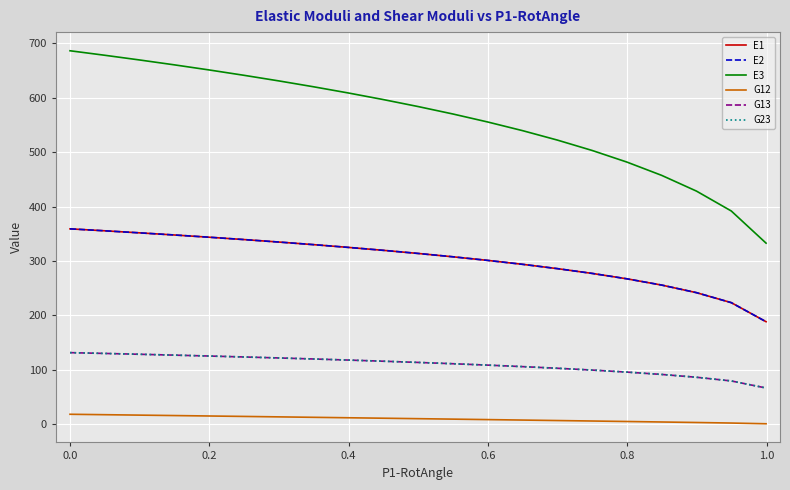

Which series has the largest total across all categories?

E3